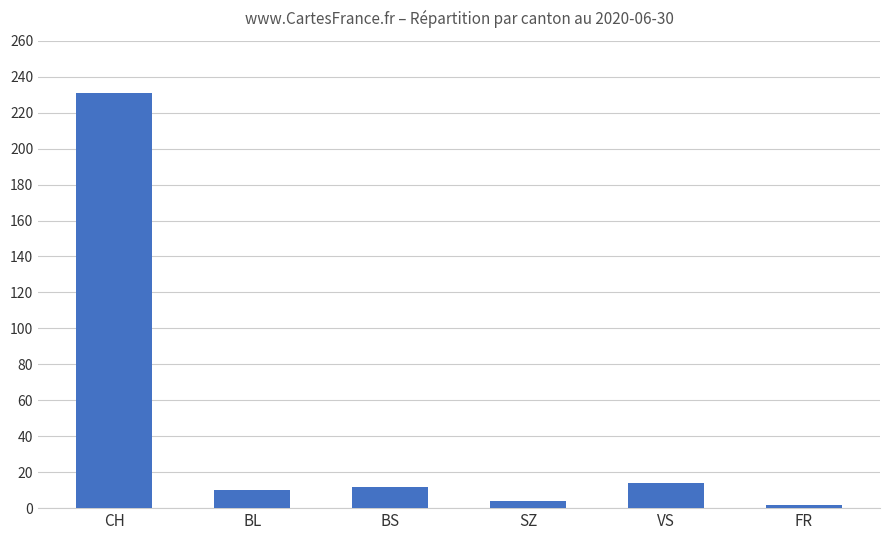

What is the value of the 3rd bar from the left?

12